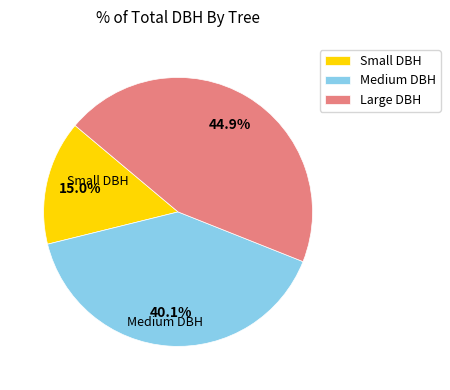

Which category has the smallest portion of the pie?

Small DBH